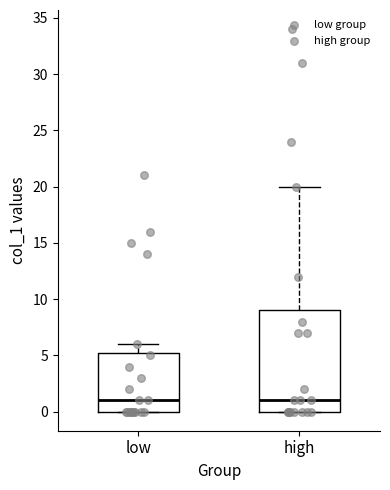

Where is the lower edge of the box for high on the y-axis? The values are not printed on the chart, so give them approximately, as read against the axis.

0.0